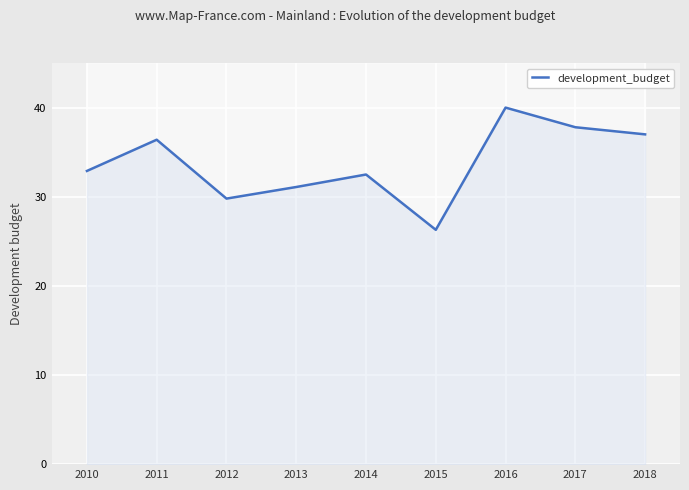

At which category does the data reach its first local valley?

2012